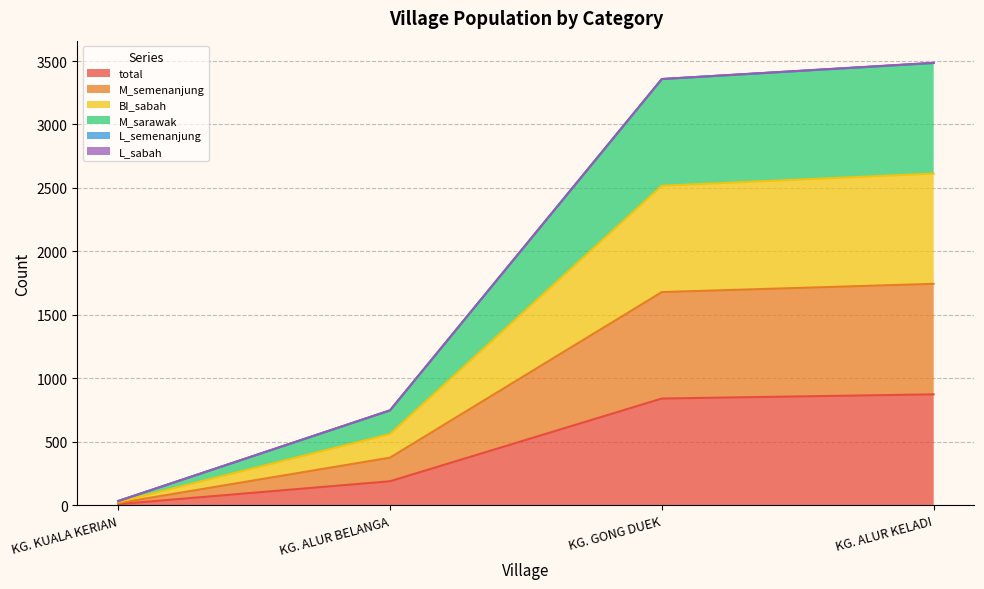

Which category has the lowest value in the BI_sabah series?

KG. KUALA KERIAN